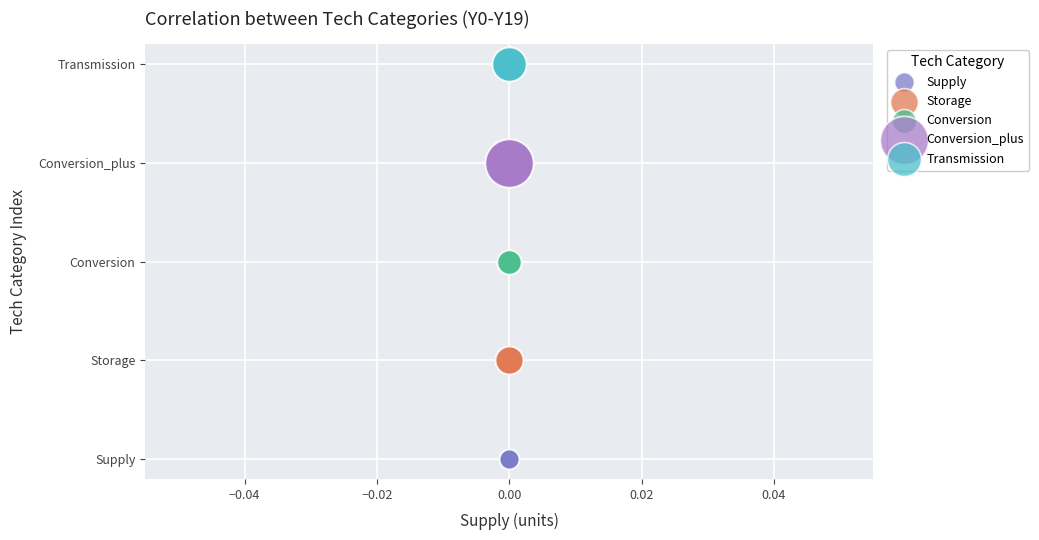

What are all the series names shown in the legend?

Supply, Storage, Conversion, Conversion_plus, Transmission